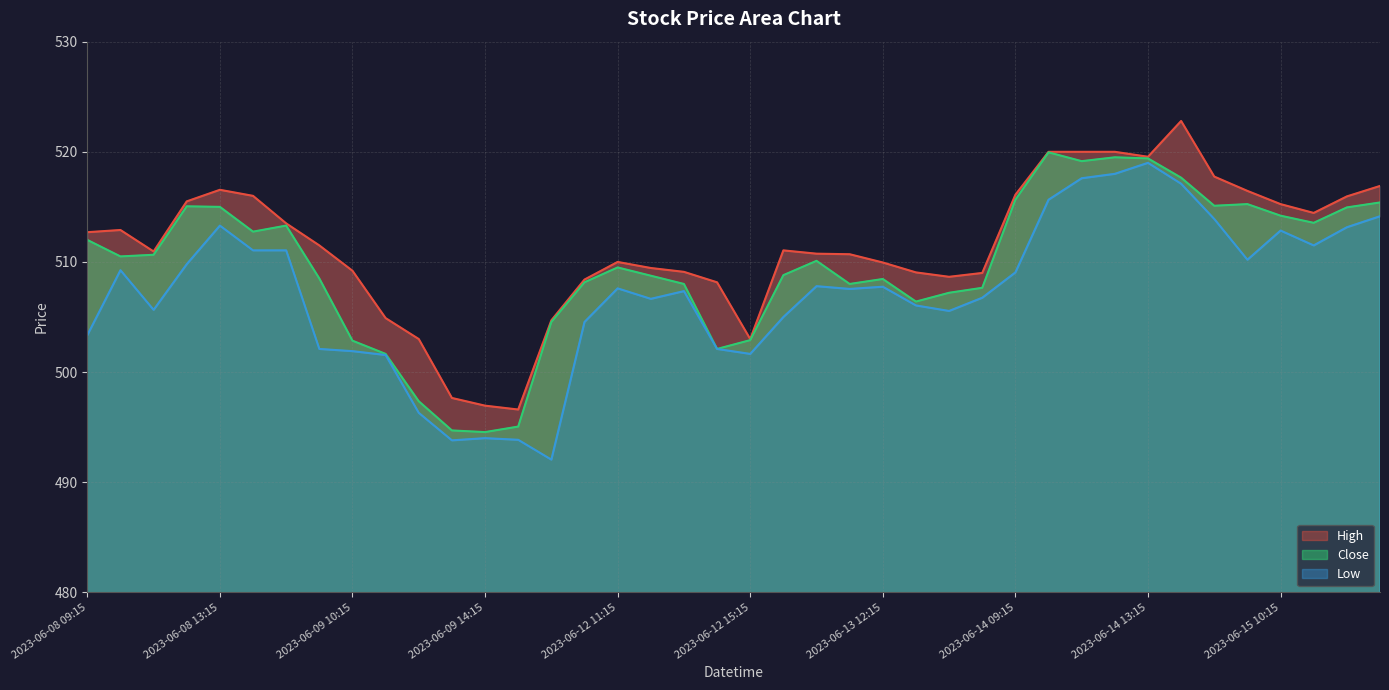

What are all the series names shown in the legend?

High, Low, Close